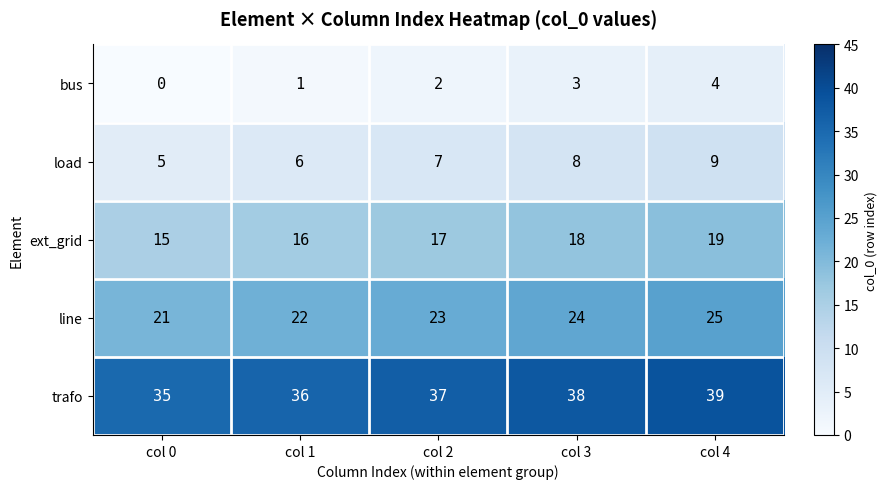

What is the difference between the highest and lowest values at col 4?

35